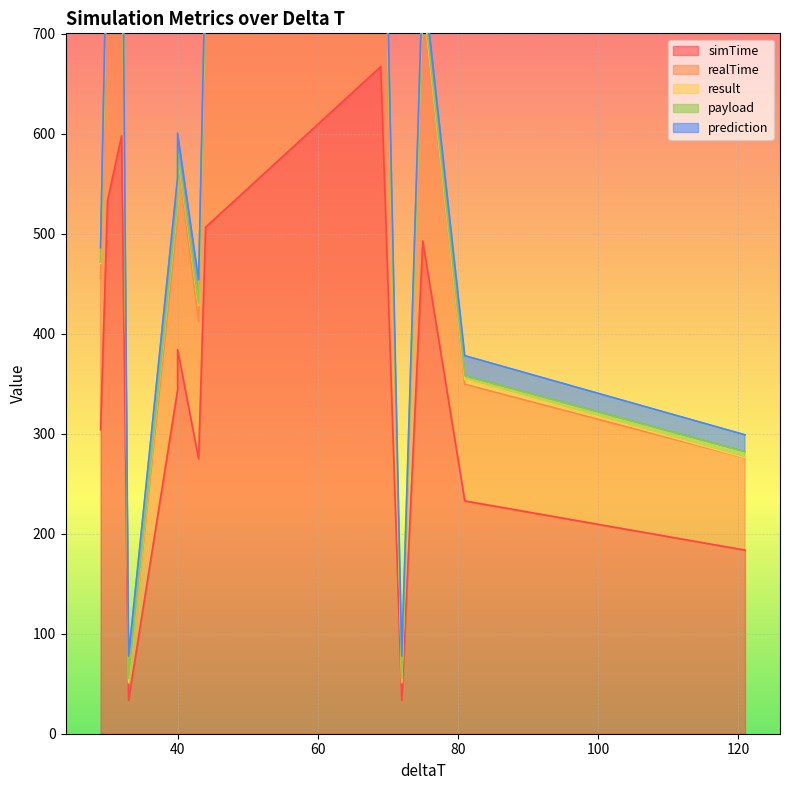

How many lines are shown in the chart?

5